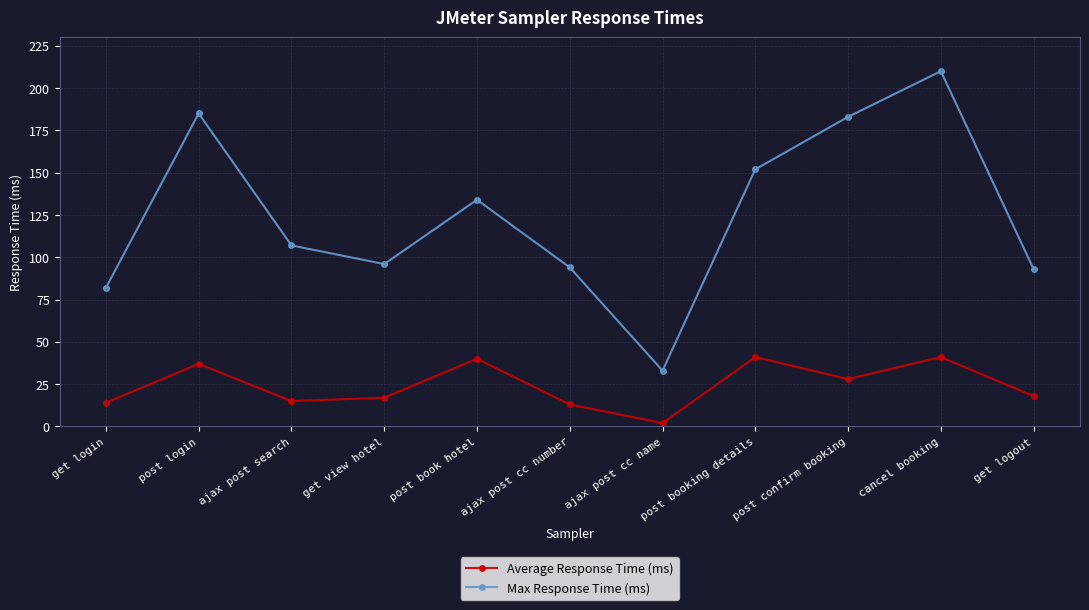

At which category does Max Response Time (ms) reach its first local valley?

get view hotel